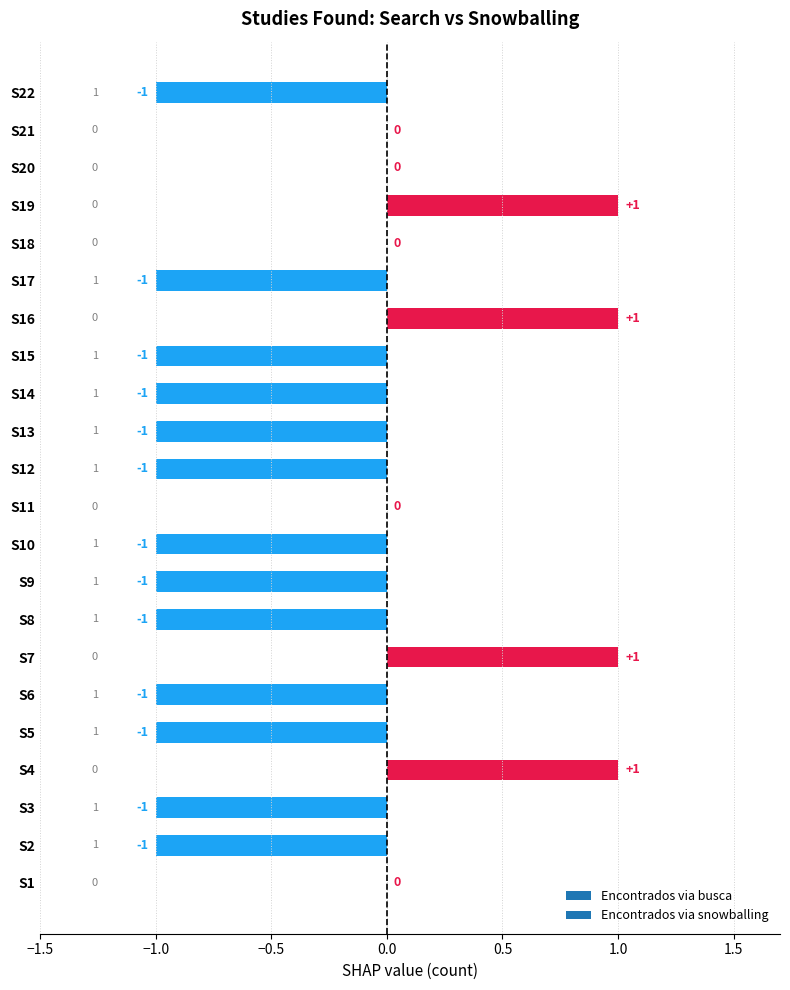

What is the sum of all values?

-9